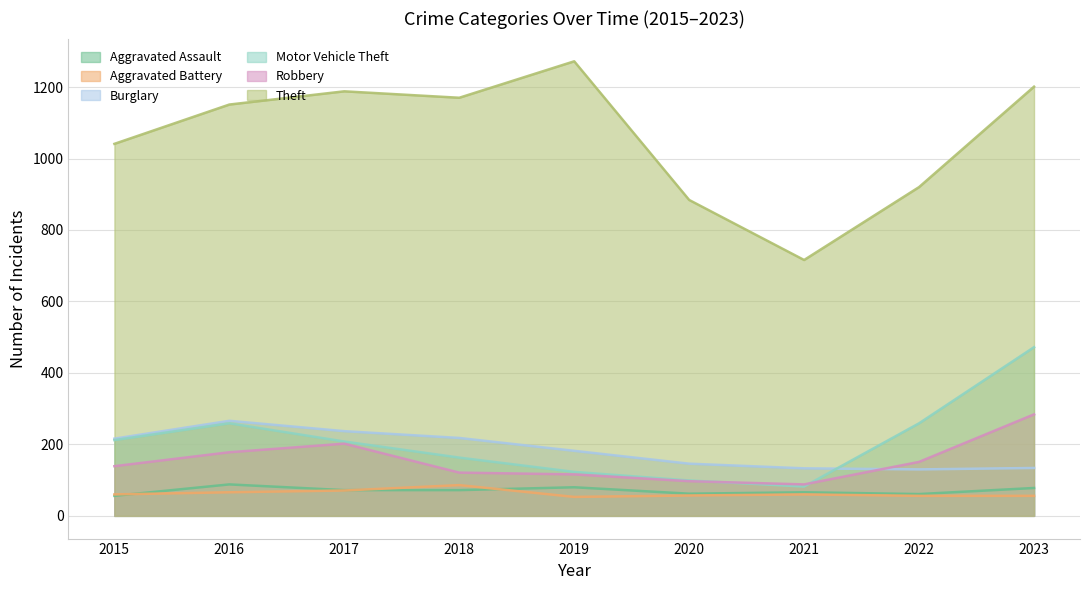

The value of Aggravated Assault at 2019 is 80. True or false?

True